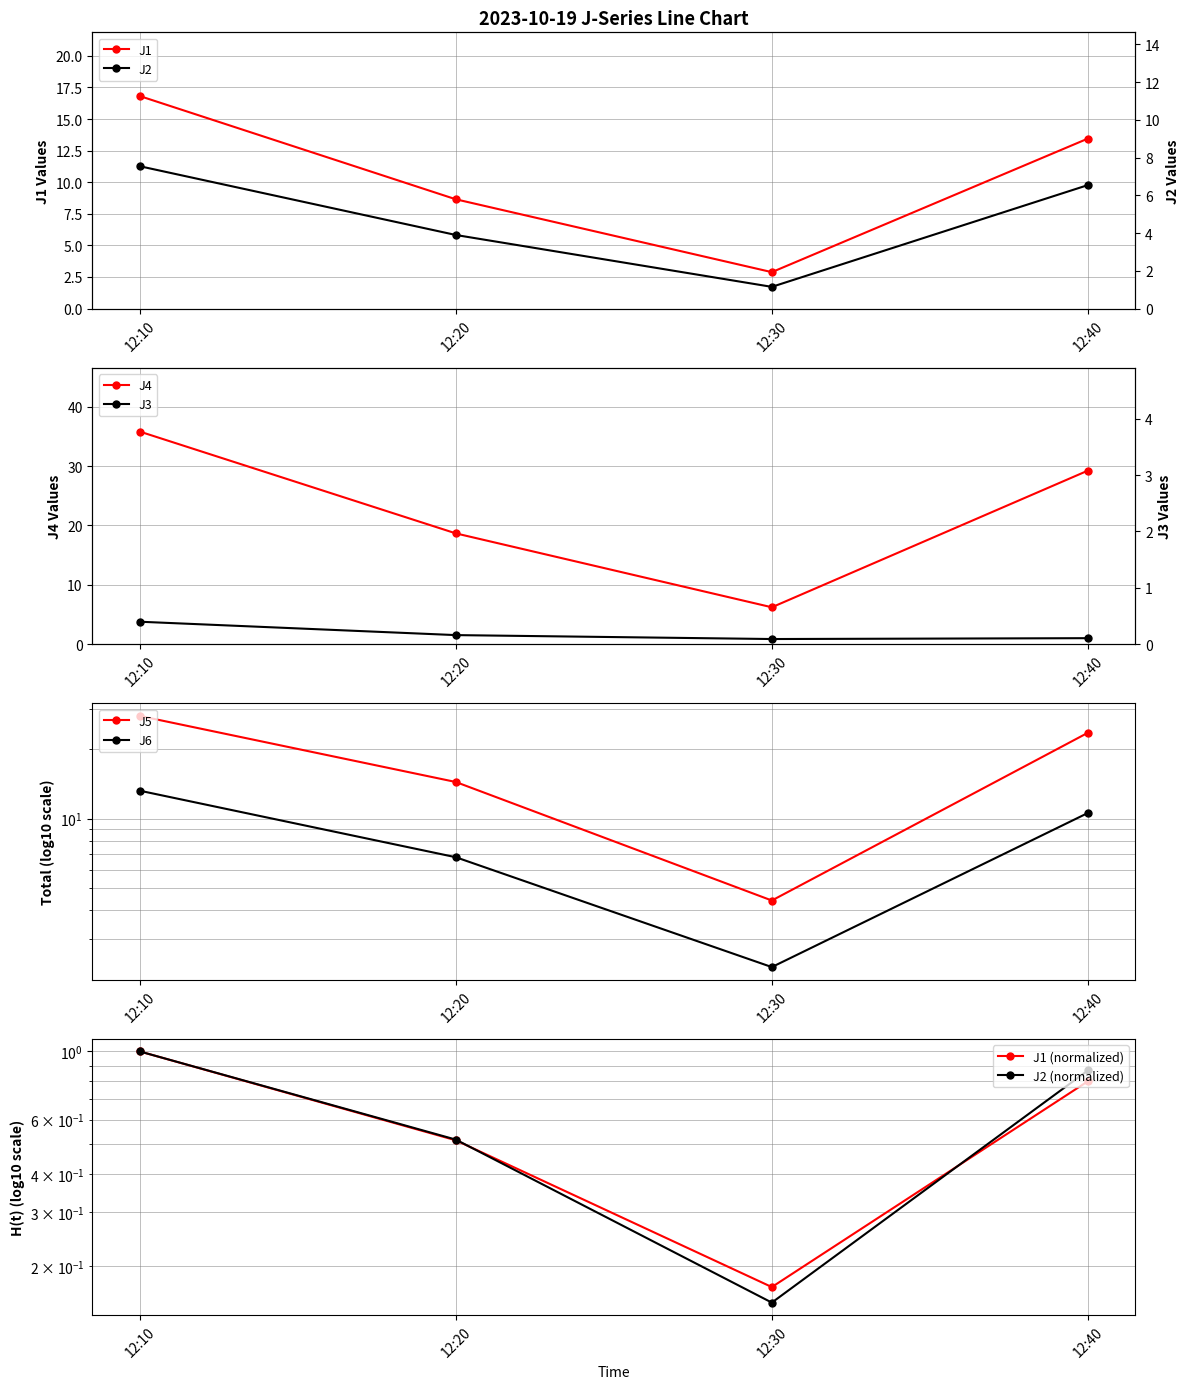

Is the value of J1 at 12:30 greater than the value of J2 at 12:20?

No